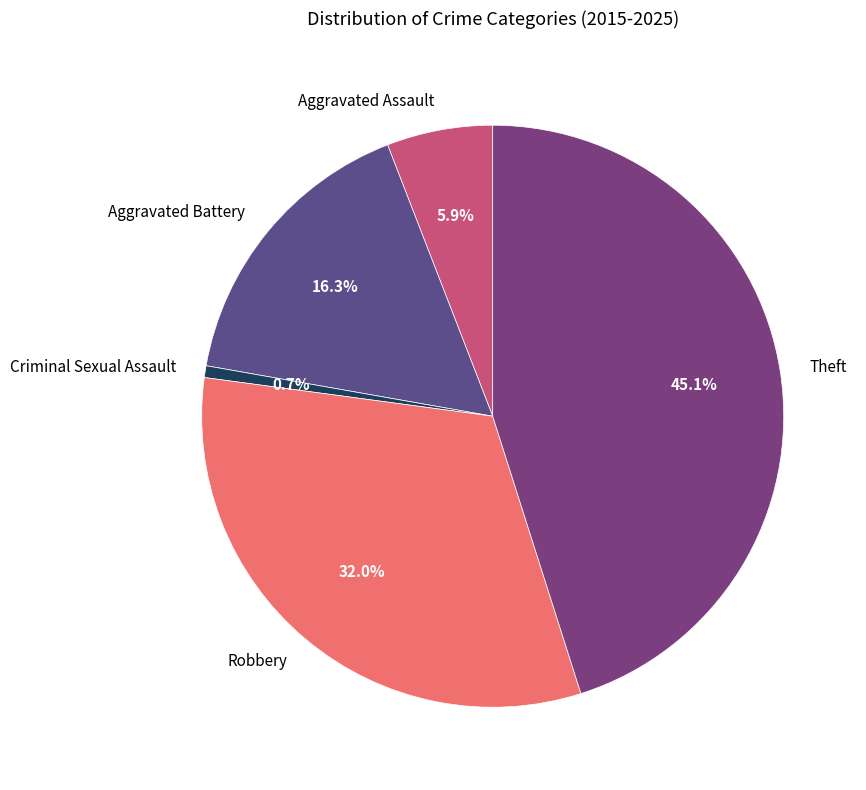

Does Robbery represent more than half of the total?

No